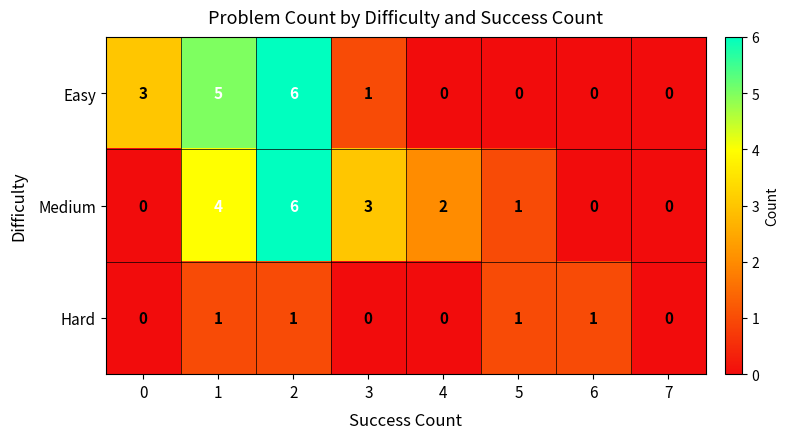

What is the sum of the Medium values at 4 and 3?

5